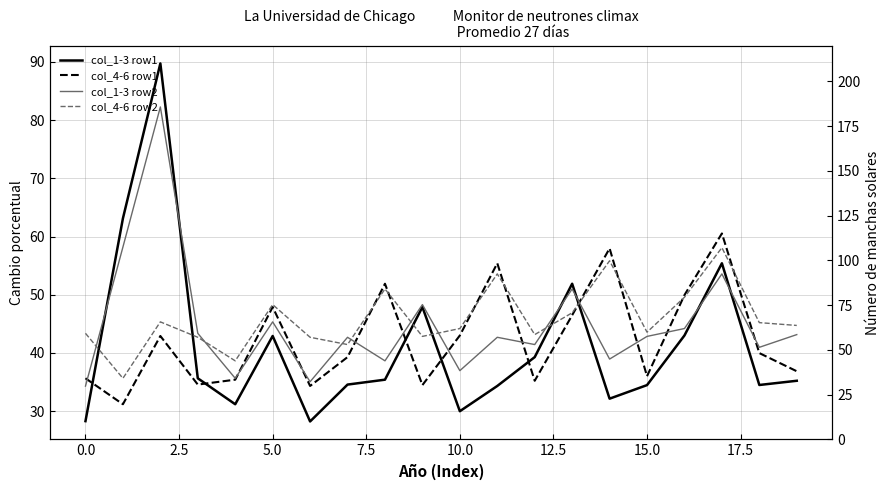

What is the difference between the maximum and minimum values in the col_4-6 row1 series?

29.3